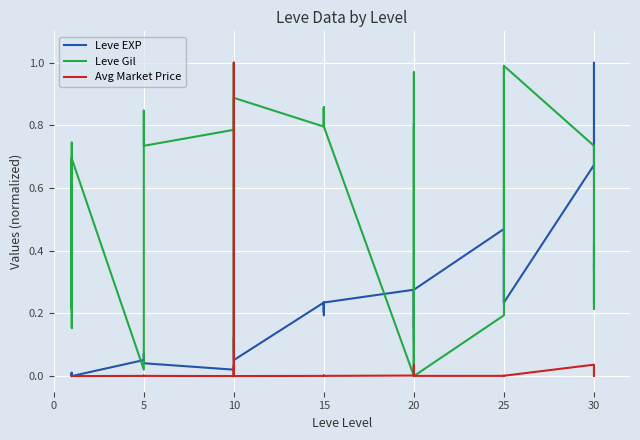

How many intersections are there between Leve Gil and Avg Market Price?

8